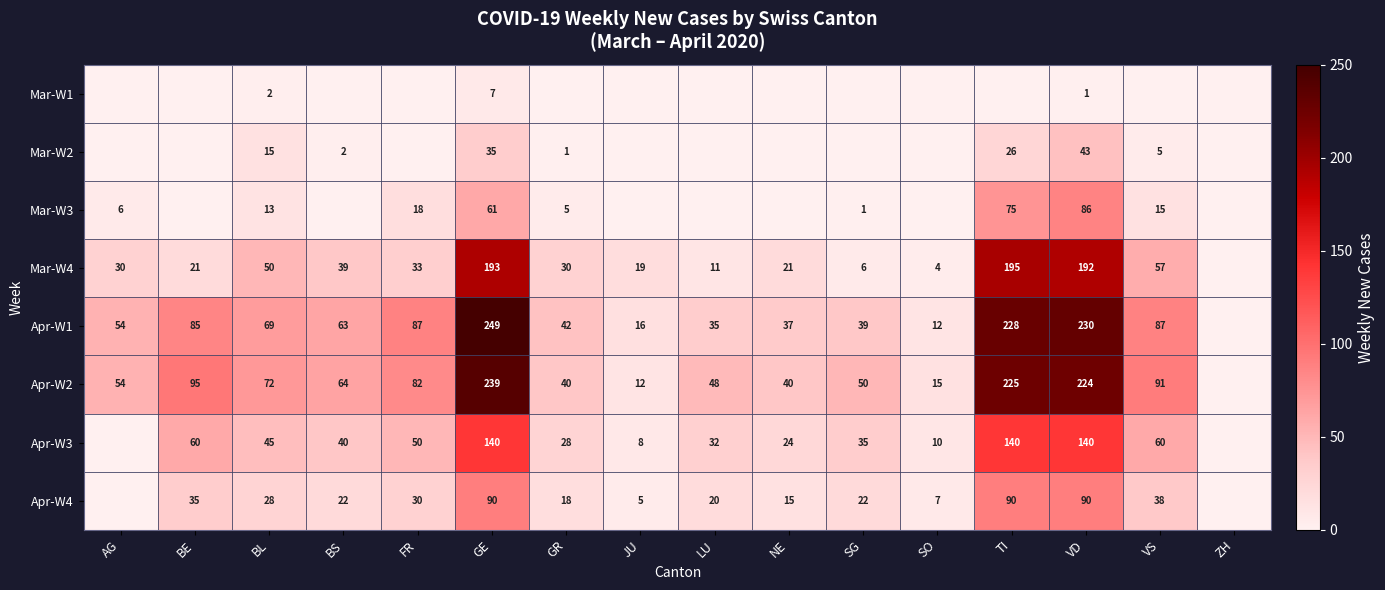

What is the total value across all series at GE?

1014